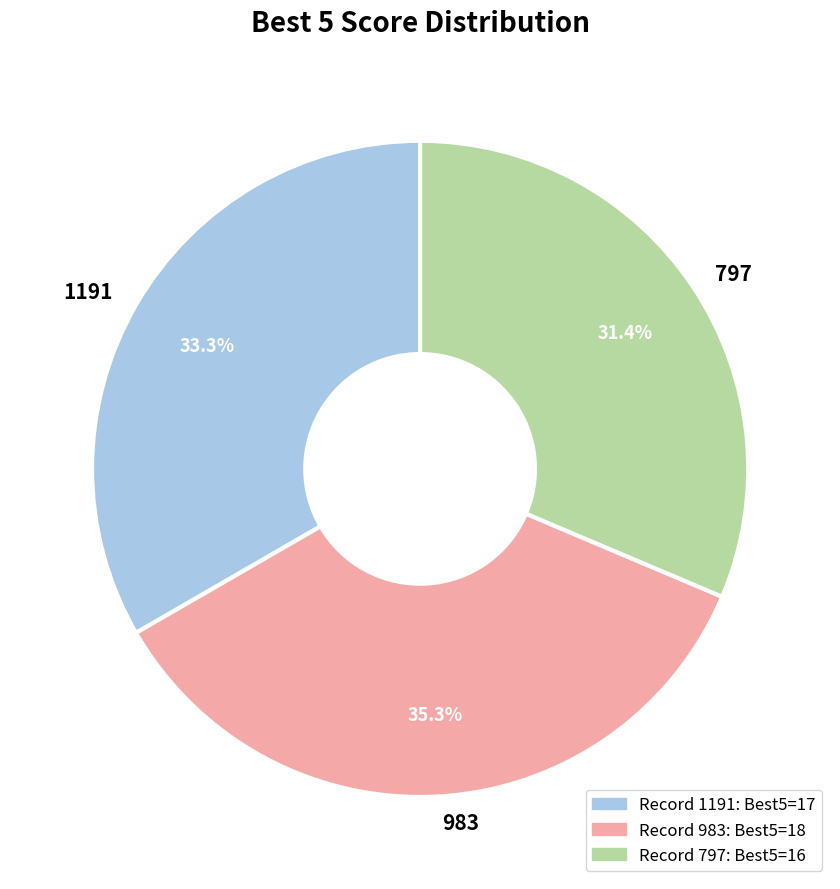

The 983 slice represents 35% of the pie. True or false?

True